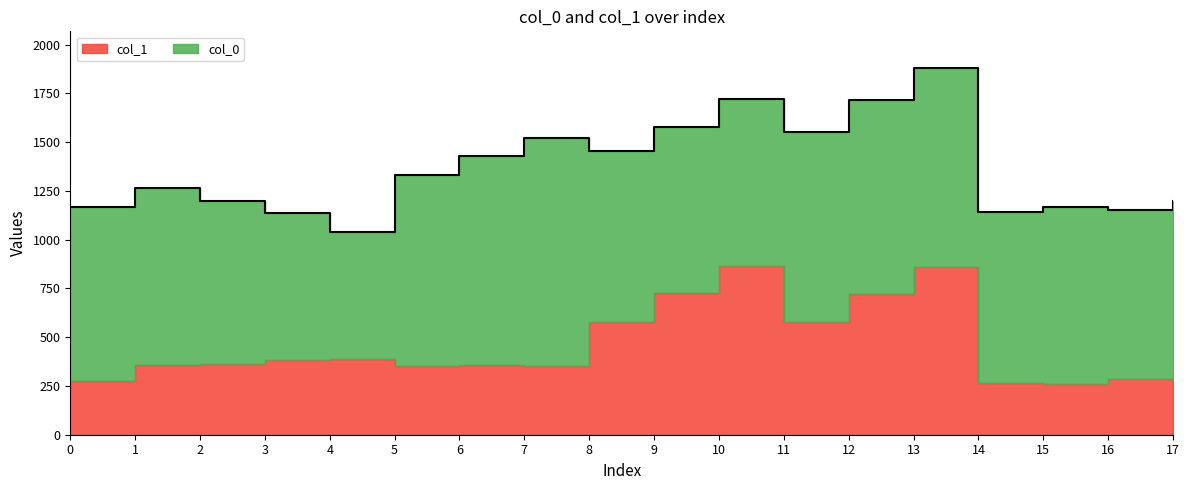

How many data points in col_0 are less than 906?

9